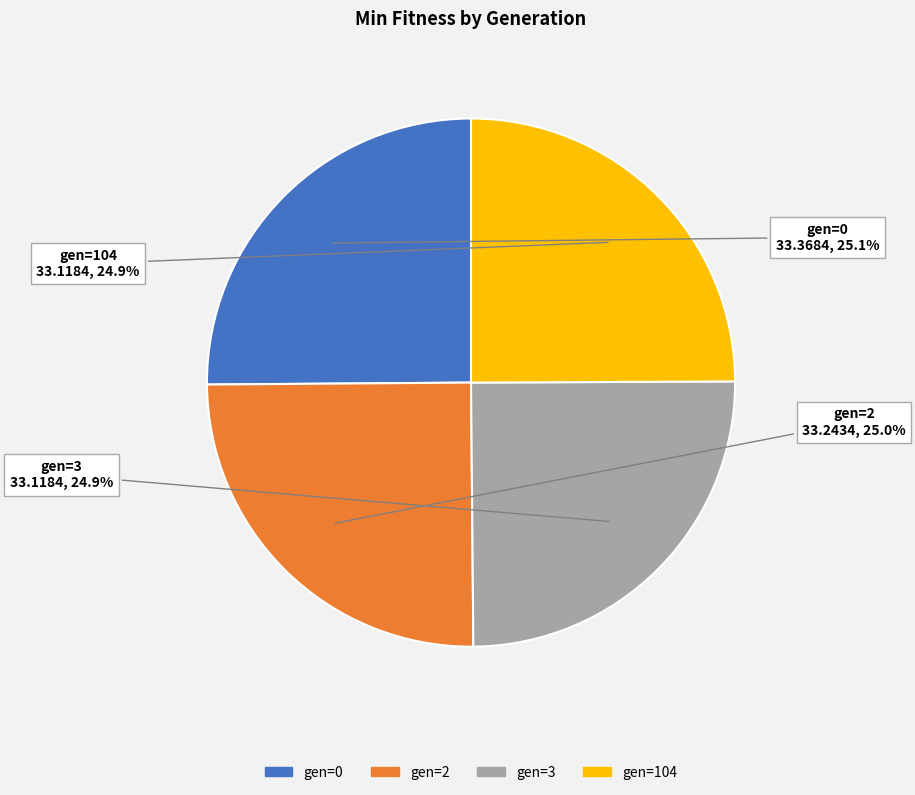

How many segments does this pie chart have?

4